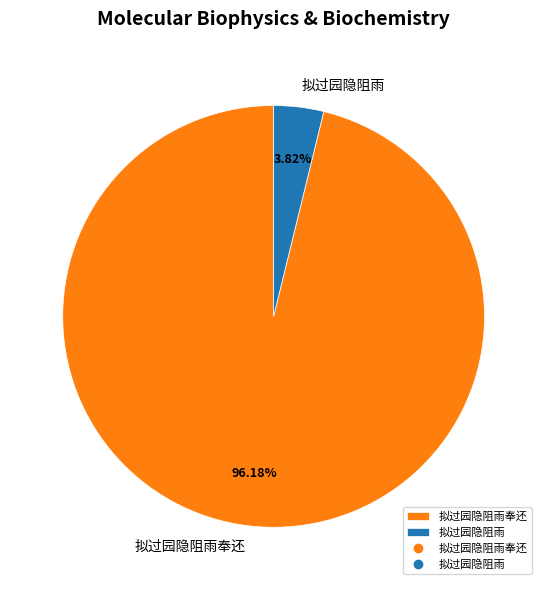

To the nearest percent, what is the average slice percentage?

50%